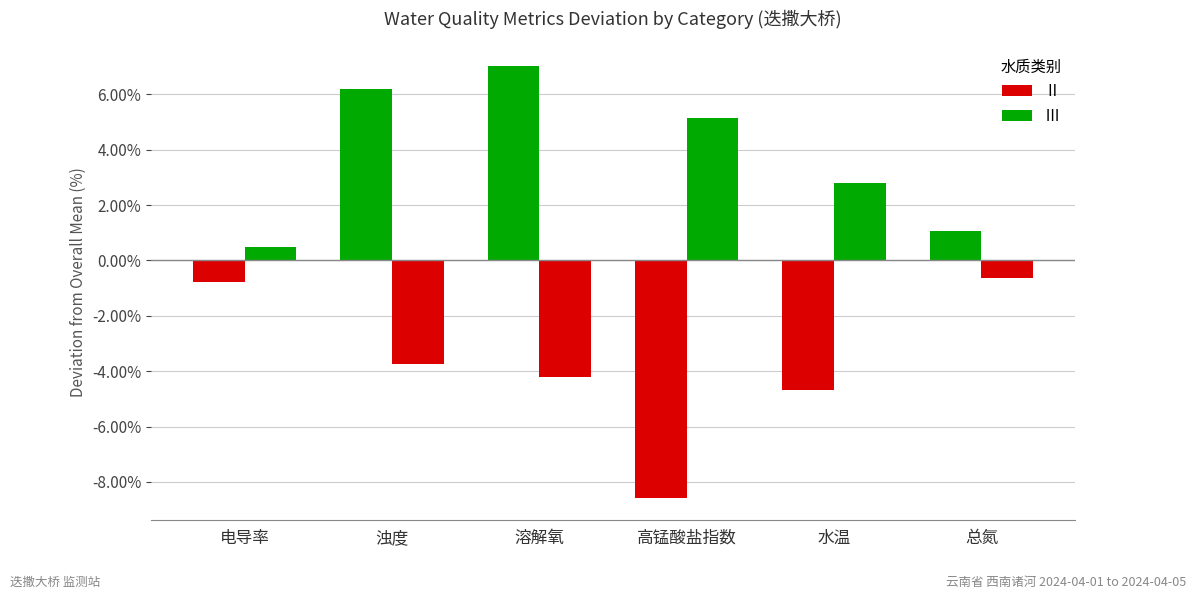

Reading right to left, extract all data points from this chart.

Ⅱ: 1.1	-4.7	-8.6	7.0	6.2	-0.8
Ⅲ: -0.6	2.8	5.2	-4.2	-3.7	0.5